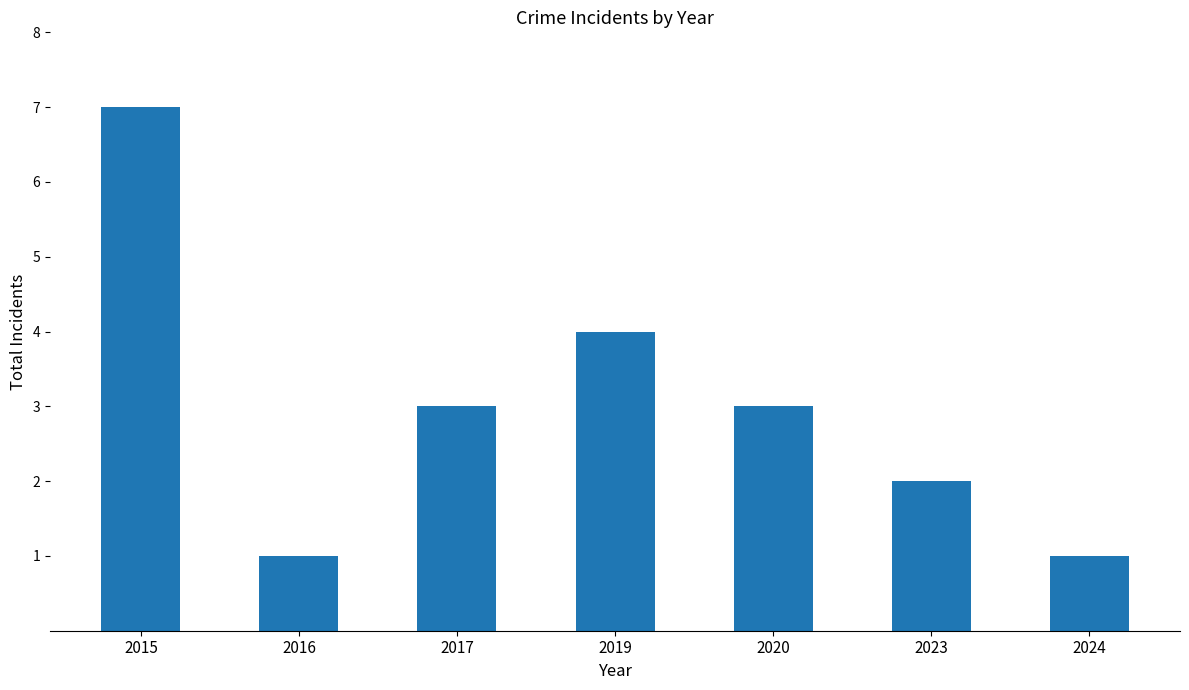

What is the difference between the maximum and minimum values?

6